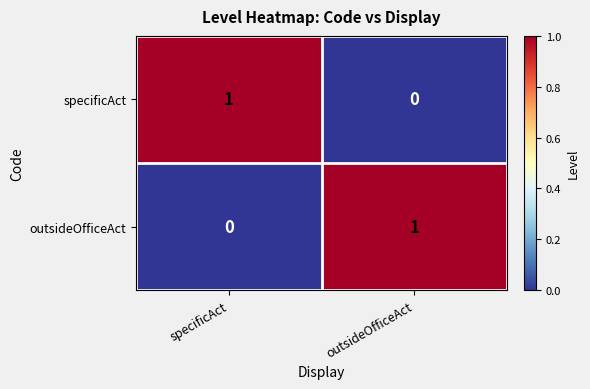

At how many categories does at least one series exceed 0?

2